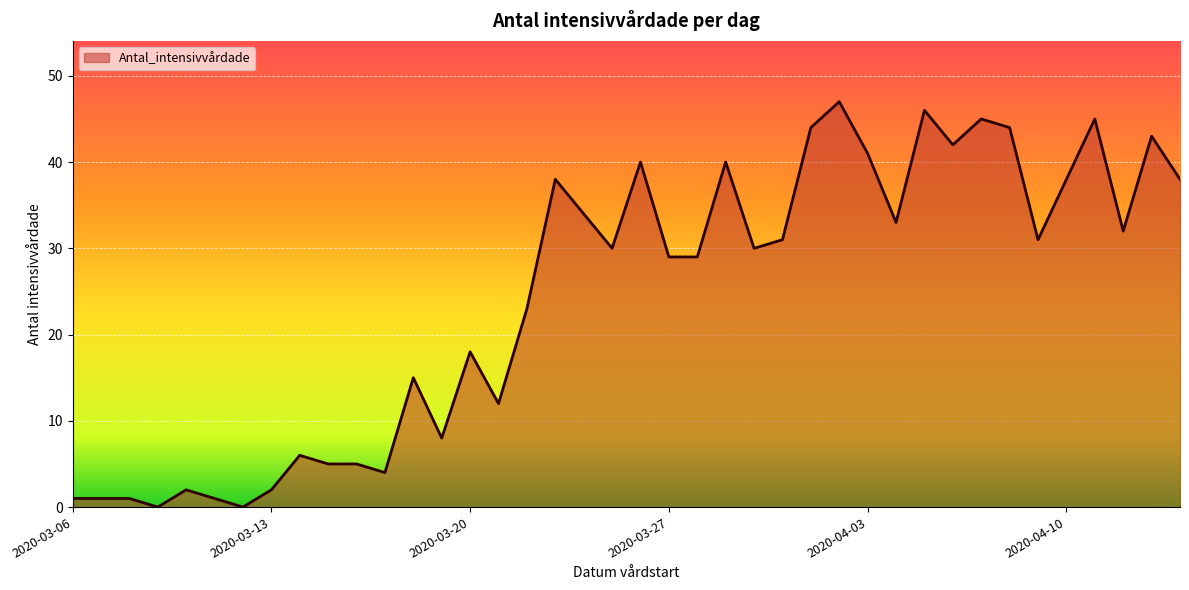

What is the difference between the maximum and minimum values?

47